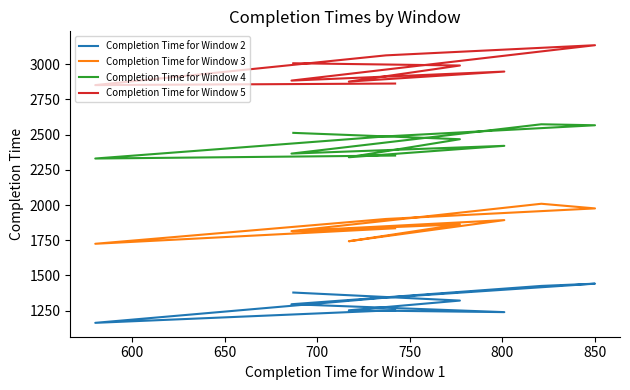

True or false: Completion Time for Window 2 and Completion Time for Window 3 cross at least once.

False